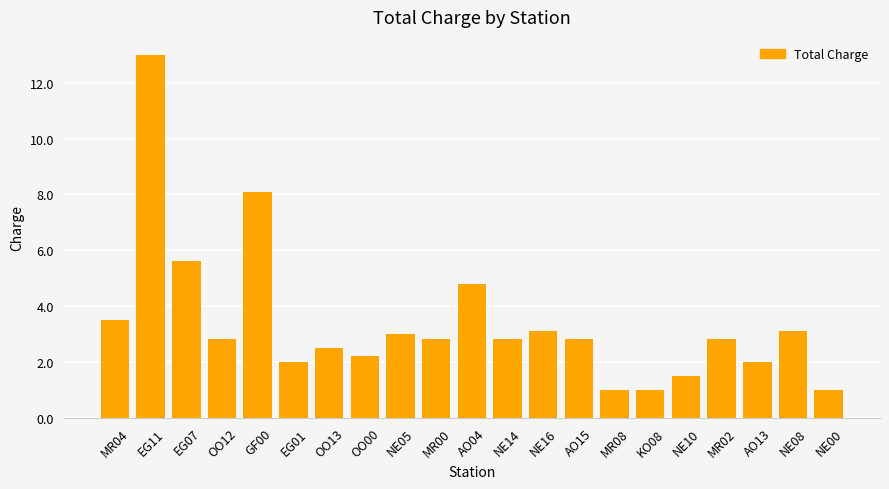

True or false: the data shows 1.5 at NE10.

True